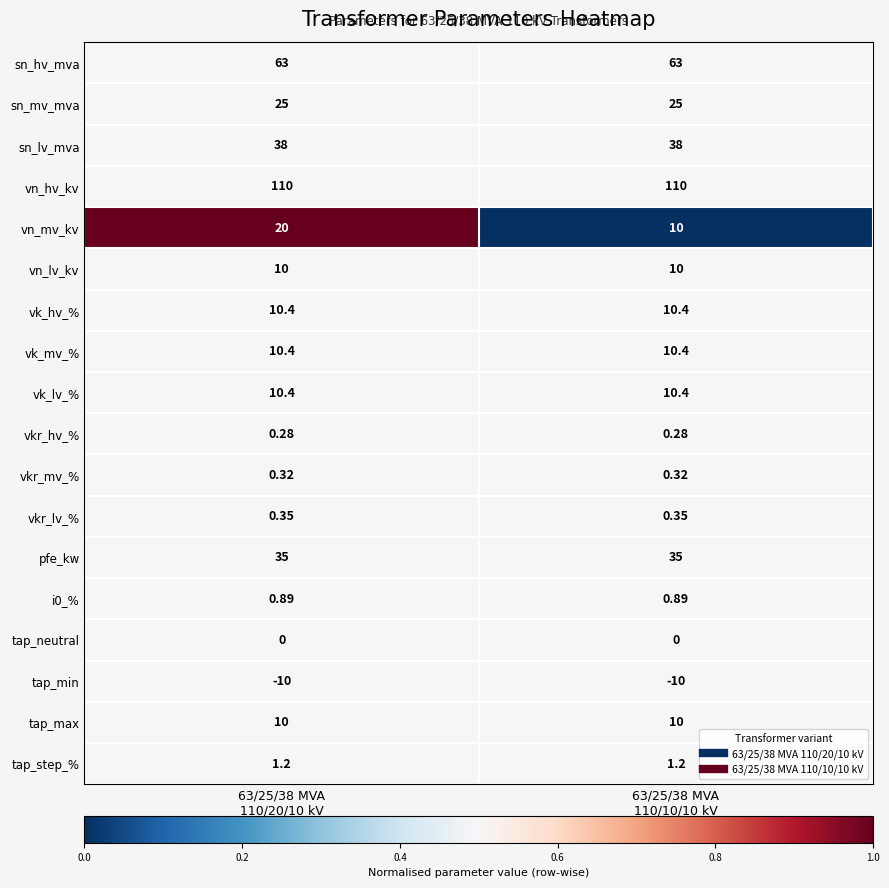

At how many categories does at least one series exceed 0?

2